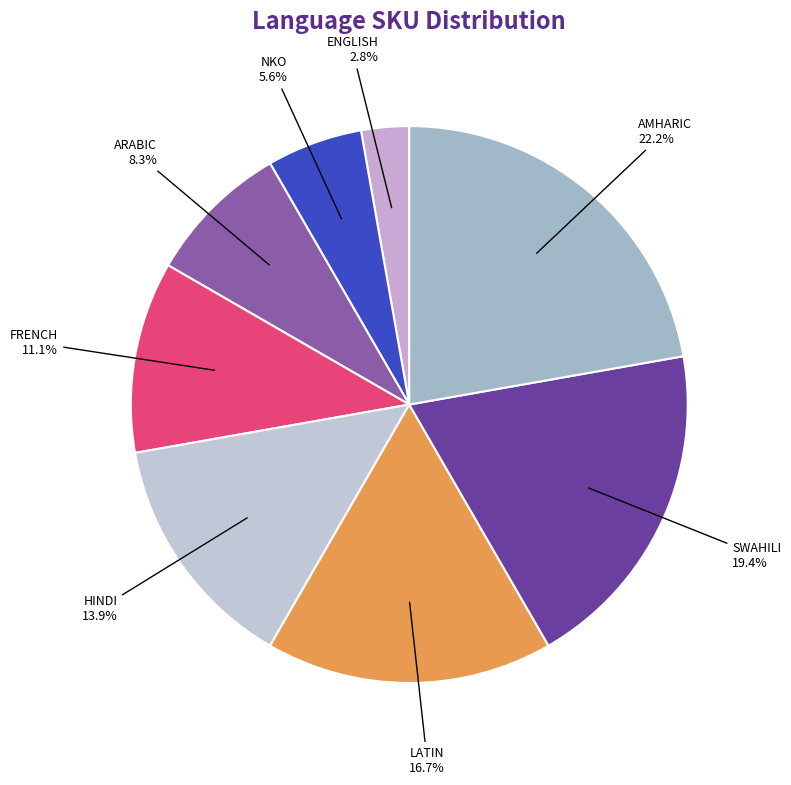

Is AMHARIC the majority of the pie?

No